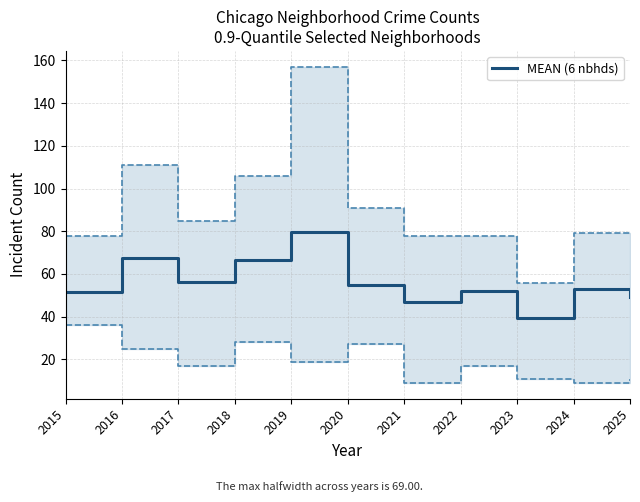

How many data points does each series have?

11